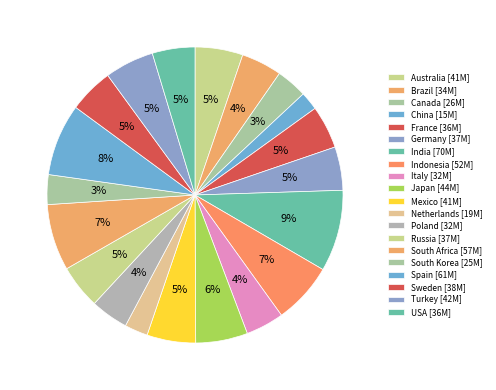

Count the number of slices in the pie.

20